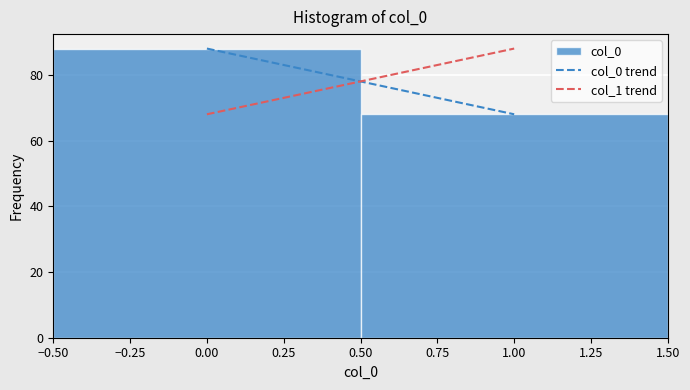

Reading left to right, transcribe this chart: for each bar, give the range it covers on the x-axis and its height. The values are not printed on the chart, so give them approximately, as read against the axis.

-0.50 to 0.50: 88
0.50 to 1.50: 68